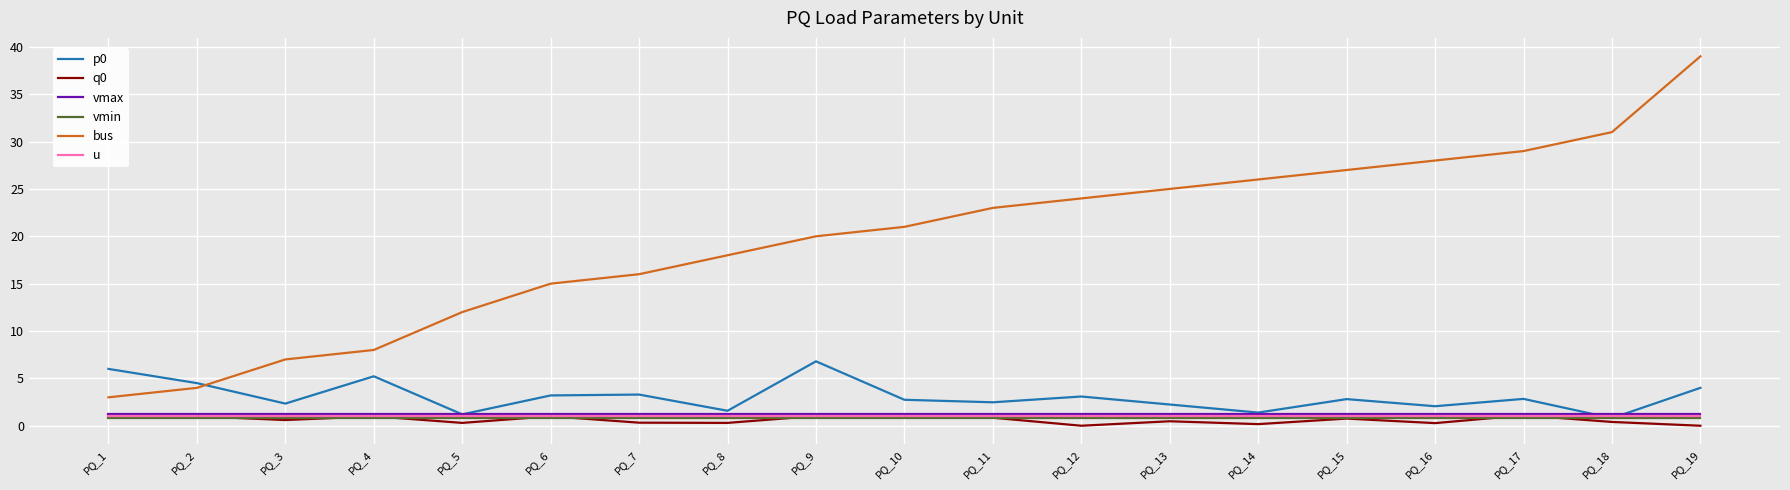

What is the sum of all vmax values?

22.8